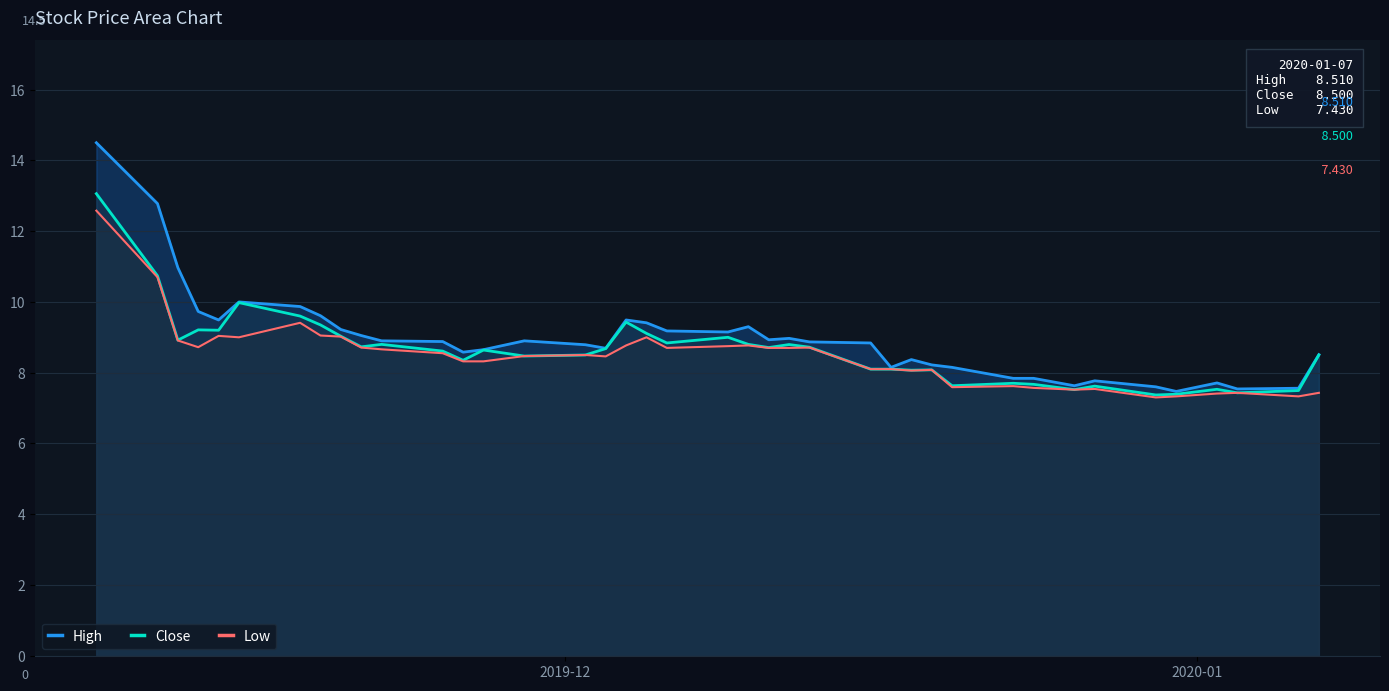

What is the value of the Low point at the 21st from the left?

8.8